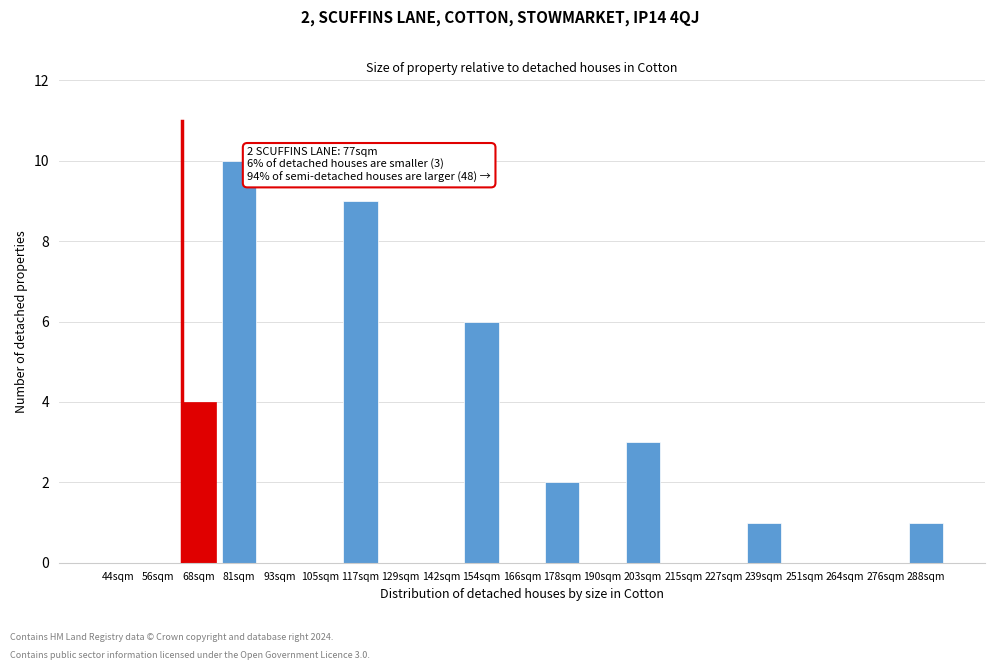

Reading left to right, what are all the values shown in this chart?

44sqm=0	56sqm=0	68sqm=4	81sqm=10	93sqm=0	105sqm=0	117sqm=9	129sqm=0	142sqm=0	154sqm=6	166sqm=0	178sqm=2	190sqm=0	203sqm=3	215sqm=0	227sqm=0	239sqm=1	251sqm=0	264sqm=0	276sqm=0	288sqm=1